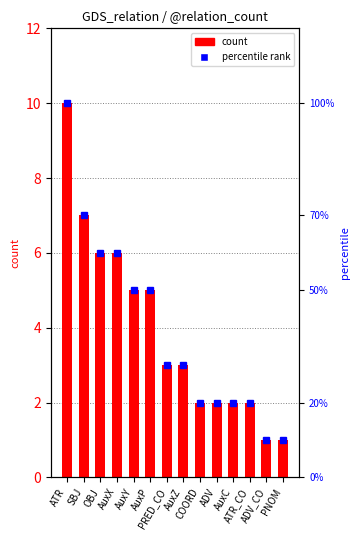

Rank the categories by value from highest to lowest.

ATR, SBJ, OBJ, AuxX, AuxY, AuxP, PRED_CO, AuxZ, COORD, ADV, AuxC, ATR_CO, ADV_CO, PNOM